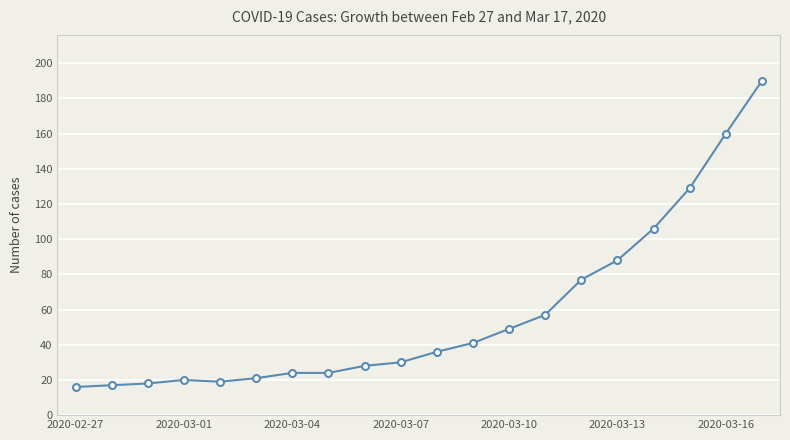

What is the greatest value displayed?

190